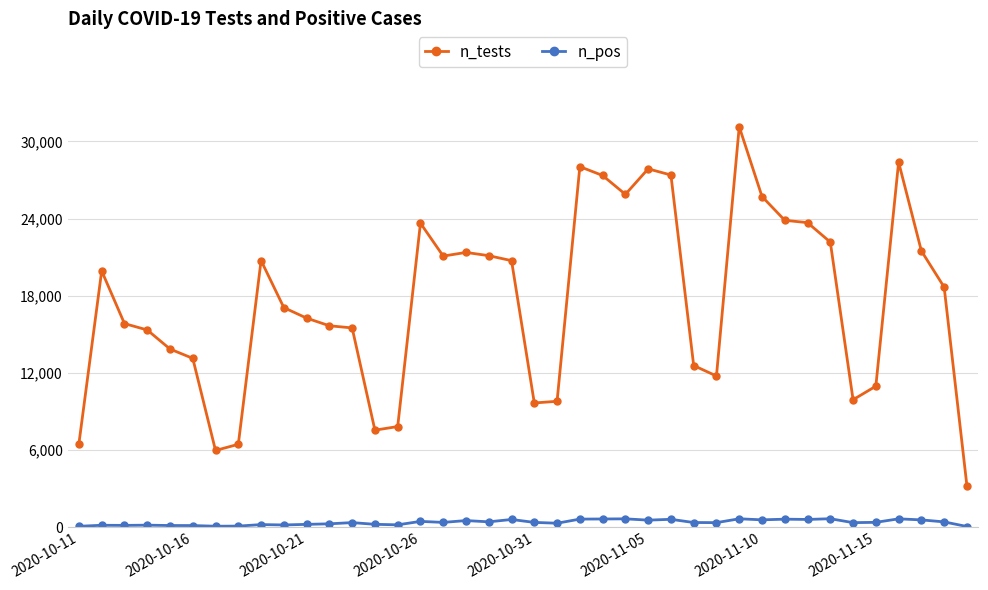

Which series has the widest spread of values?

n_tests